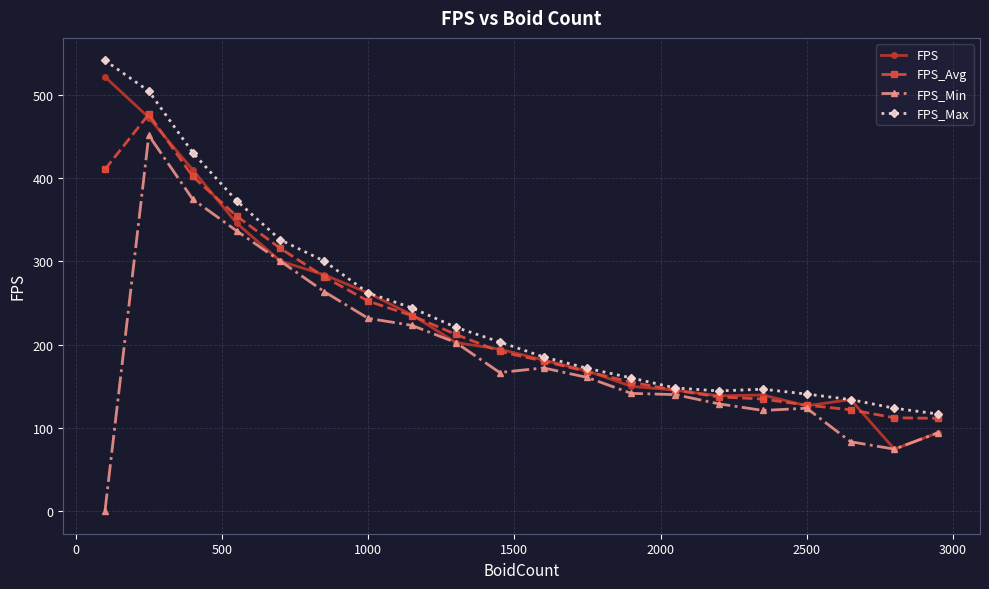

What is the maximum value for FPS_Min?

451.4